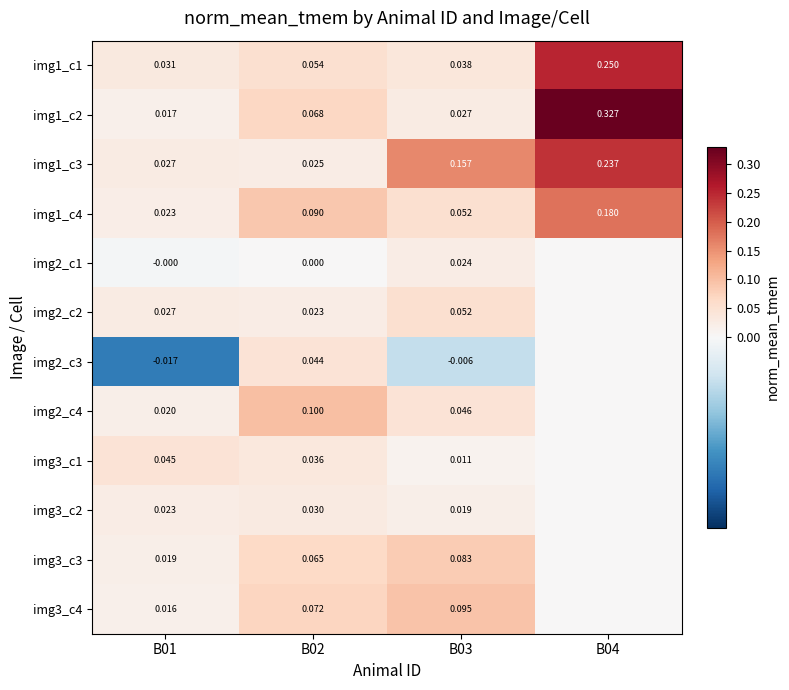

True or false: img1_c2 has a value of 0.0 at B03.

False